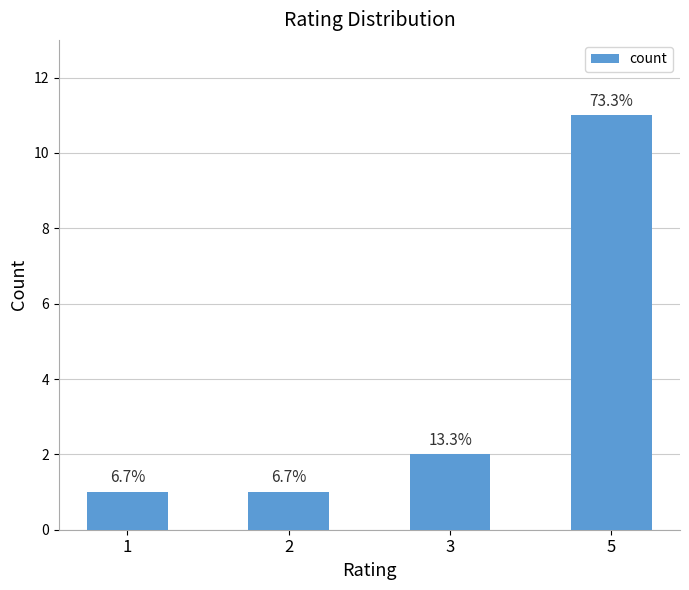

What is the smallest value displayed?

1